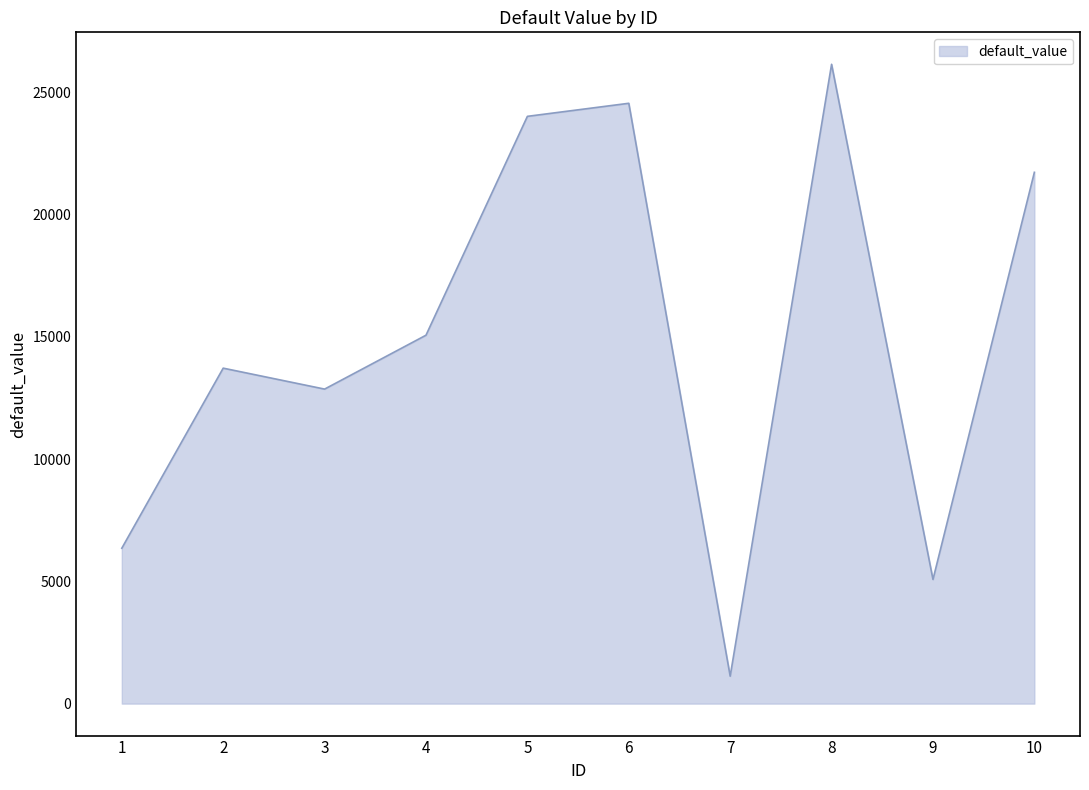

At which category does the chart reach its peak across all series?

8